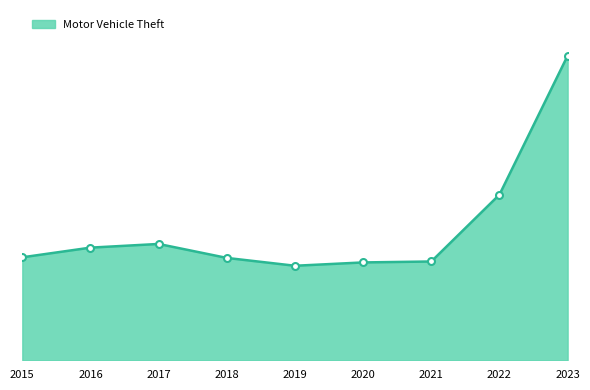

What is the maximum value shown in the chart?

20744